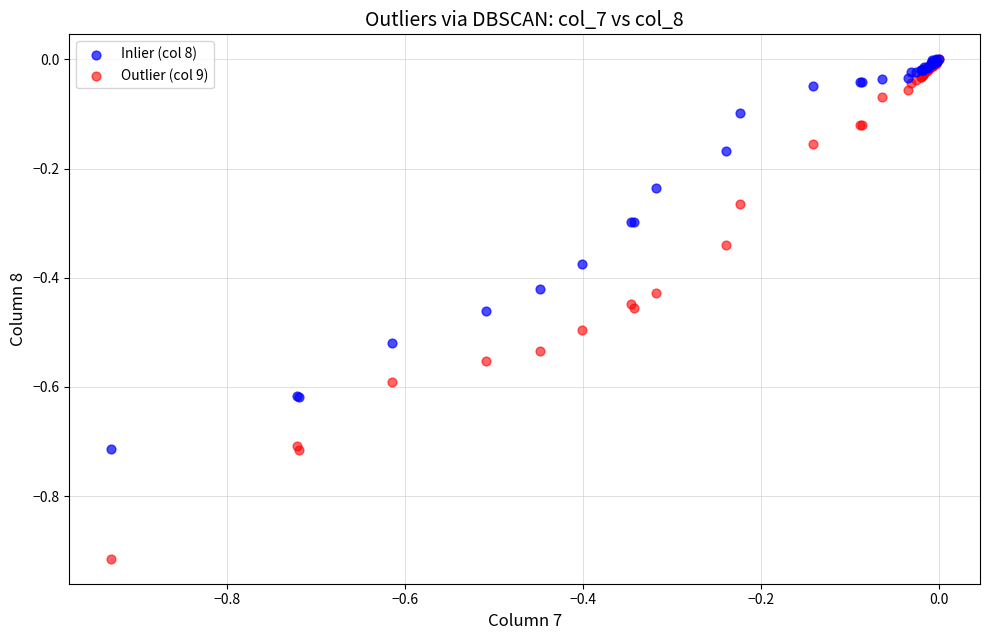

Which series has the widest spread of Y values?

Outlier (col 9)